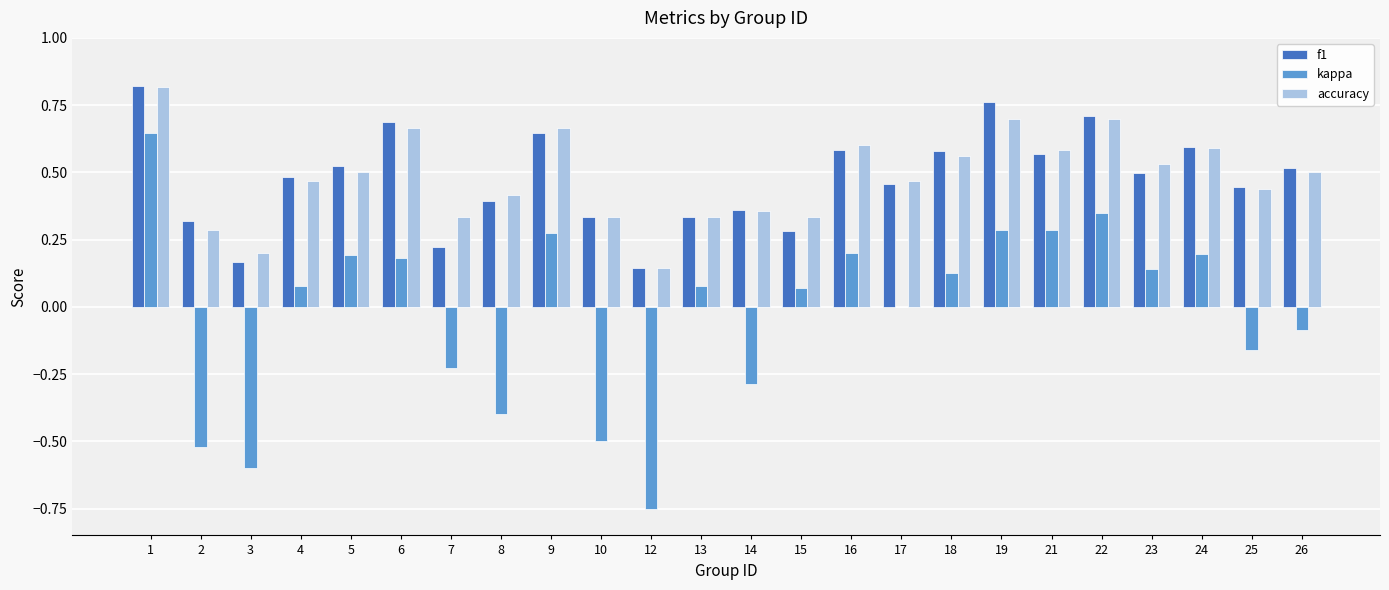

Is the value of accuracy at 25 greater than the value of f1 at 22?

No